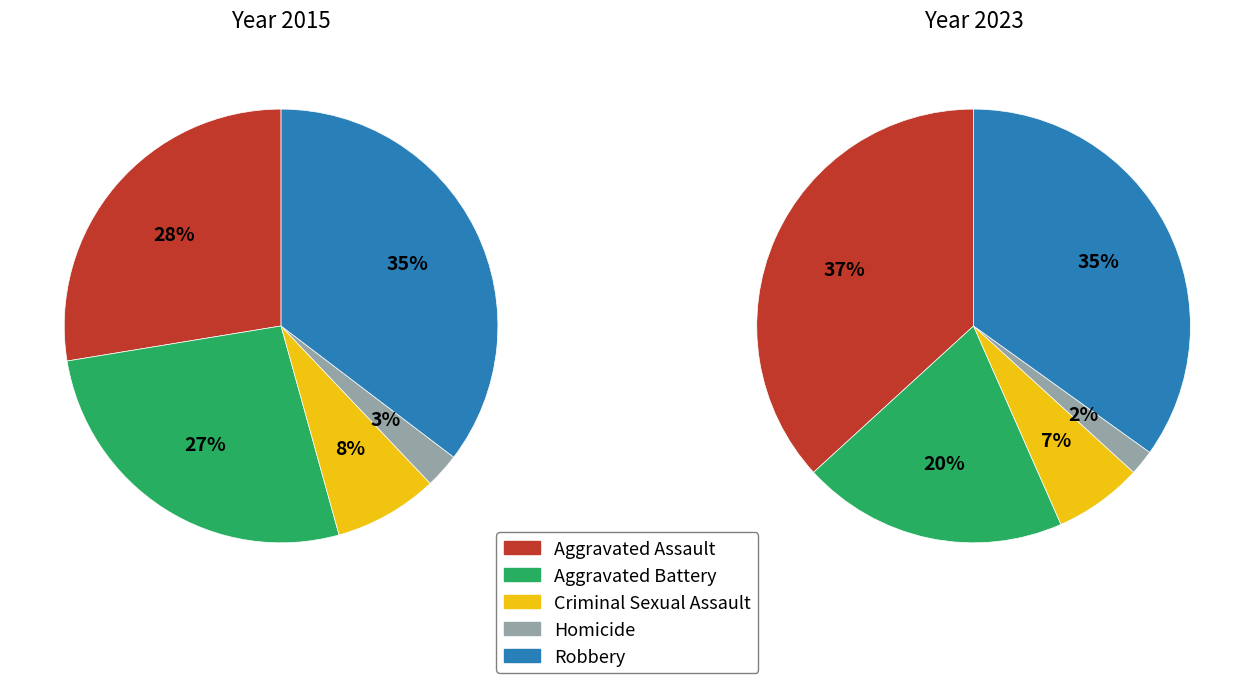

How many slices are in this pie chart?

5